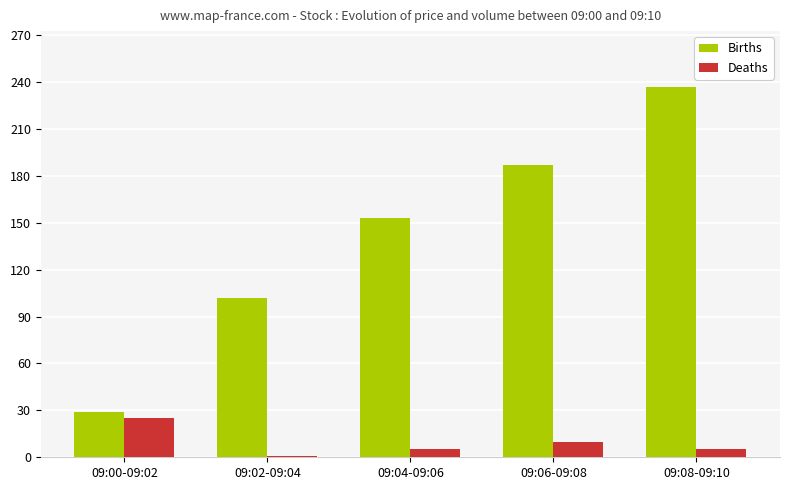

What is the average value of the Deaths series?

9